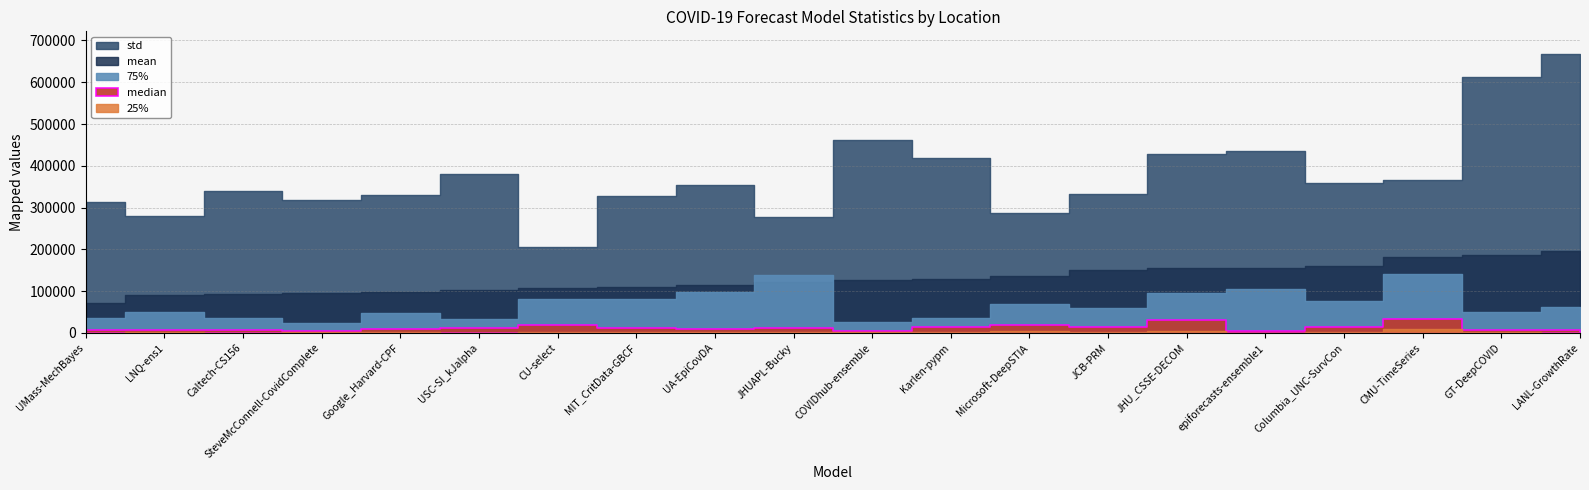

At which category does 25% reach its first local peak?

LNQ-ens1